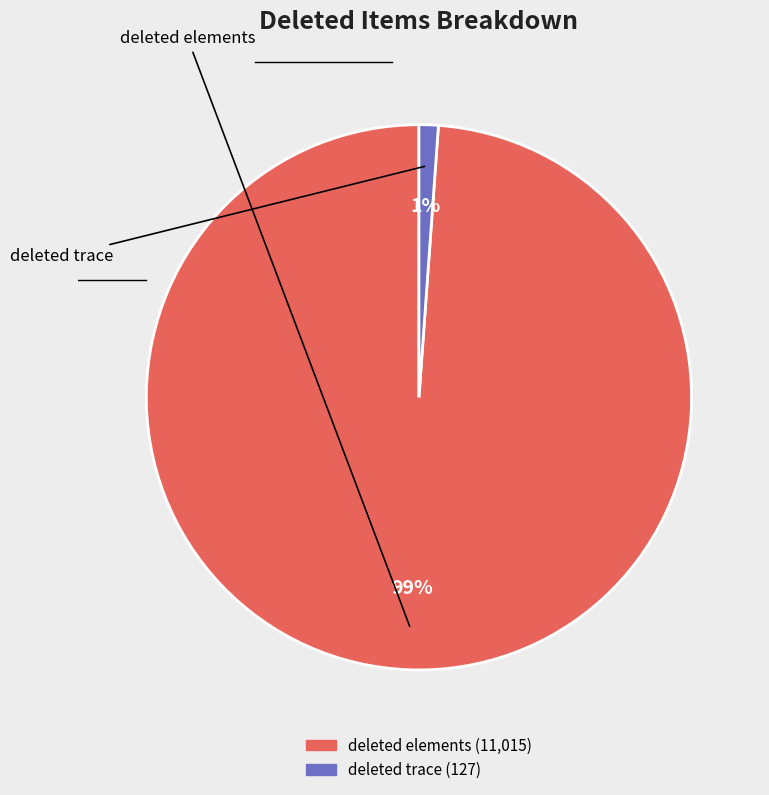

To the nearest percent, what is the difference between the largest and smallest slice percentages?

98%